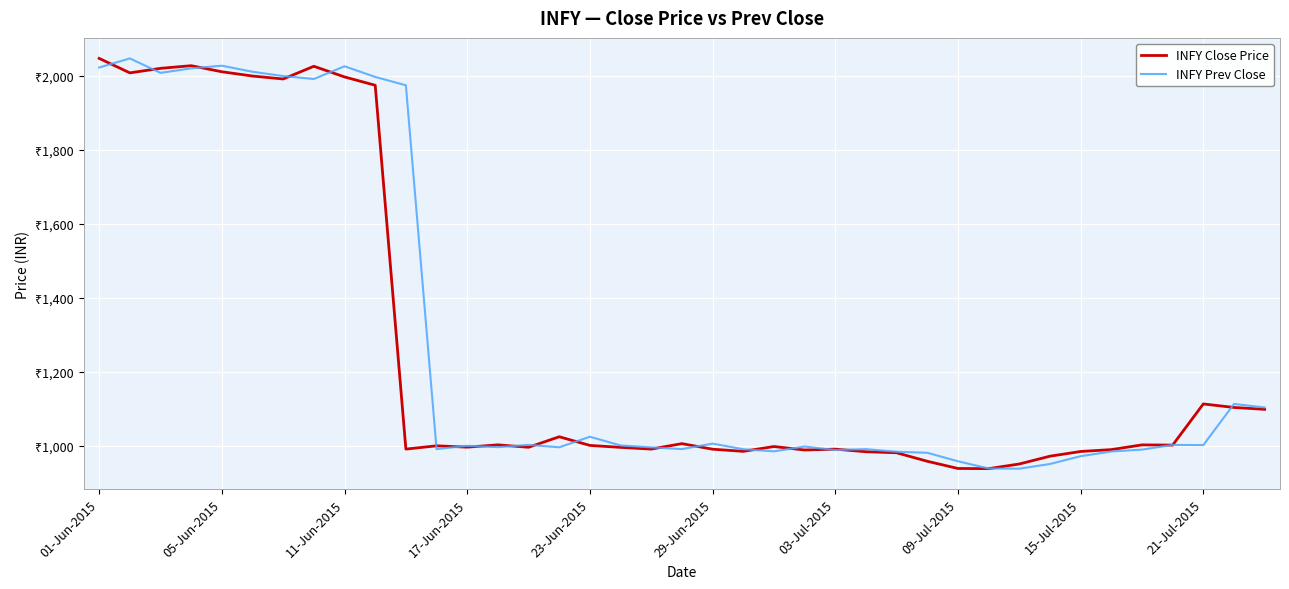

What are all the series names shown in the legend?

INFY Close Price, INFY Prev Close